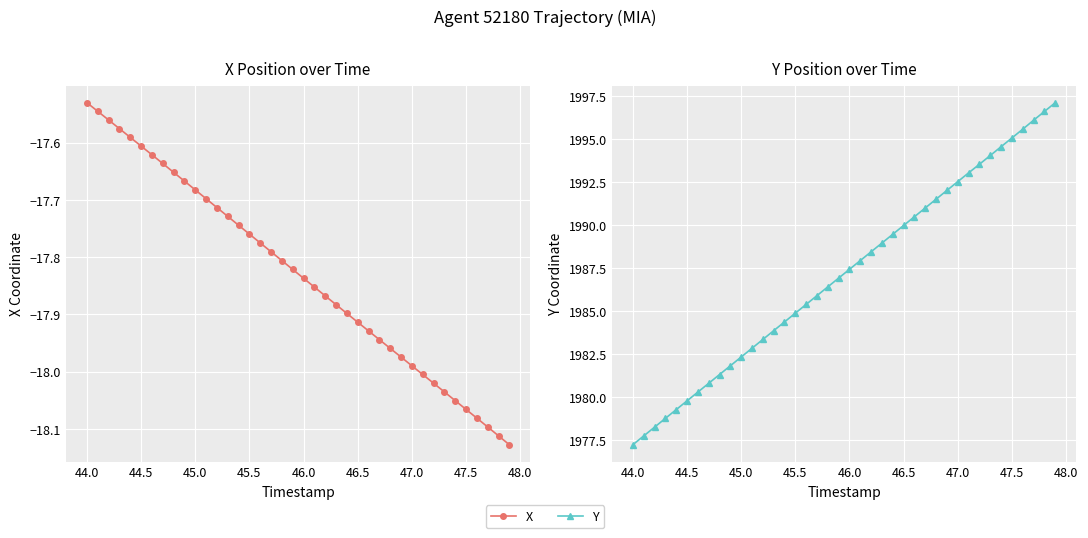

Is this an area chart (filled region under the line)?

No